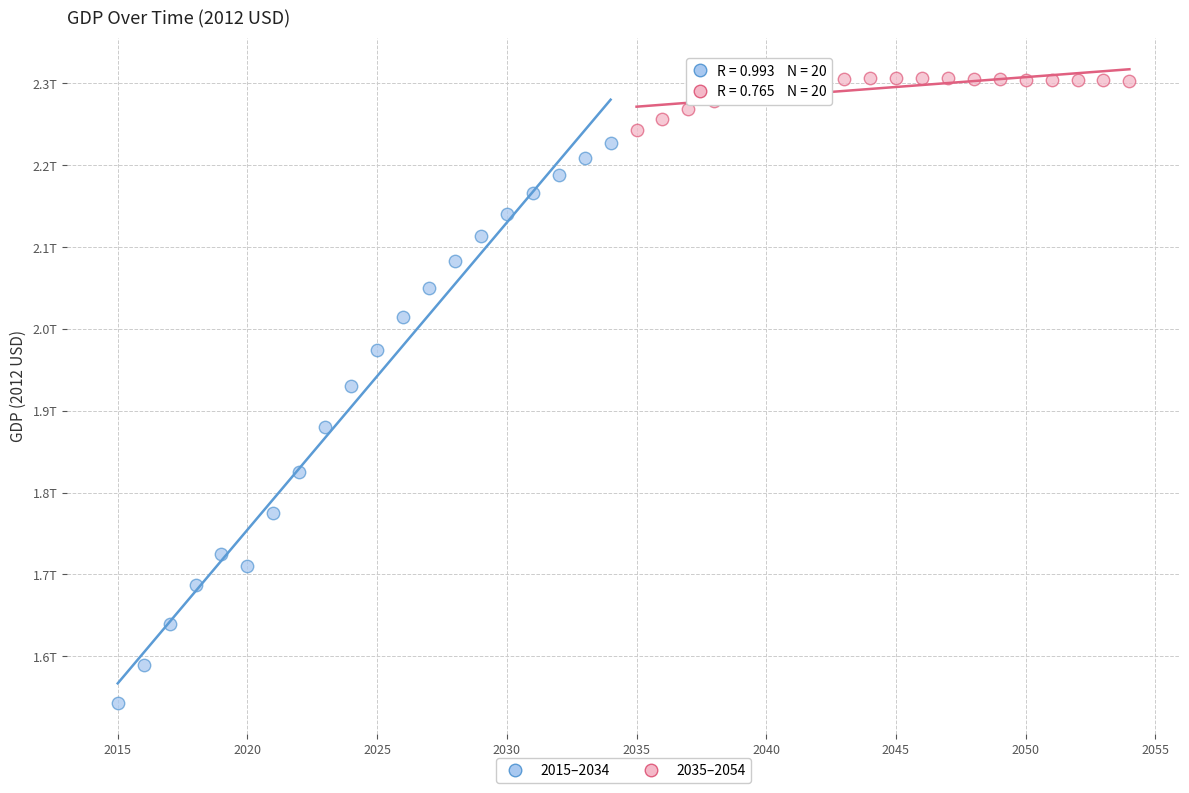

Which series contains the lowest Y value?

2015–2034